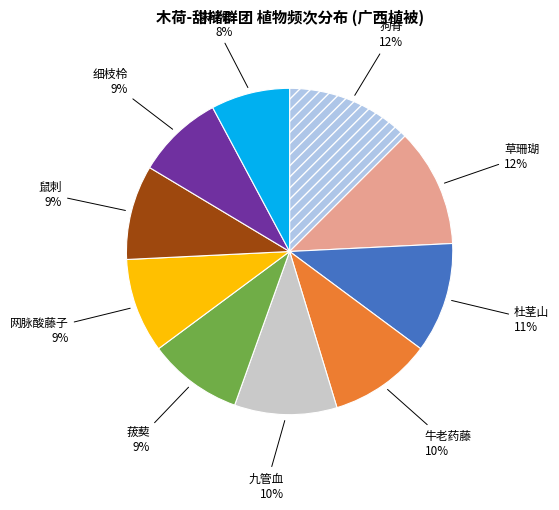

Combined, do 细枝柃 and 网脉酸藤子 account for over 50%?

No